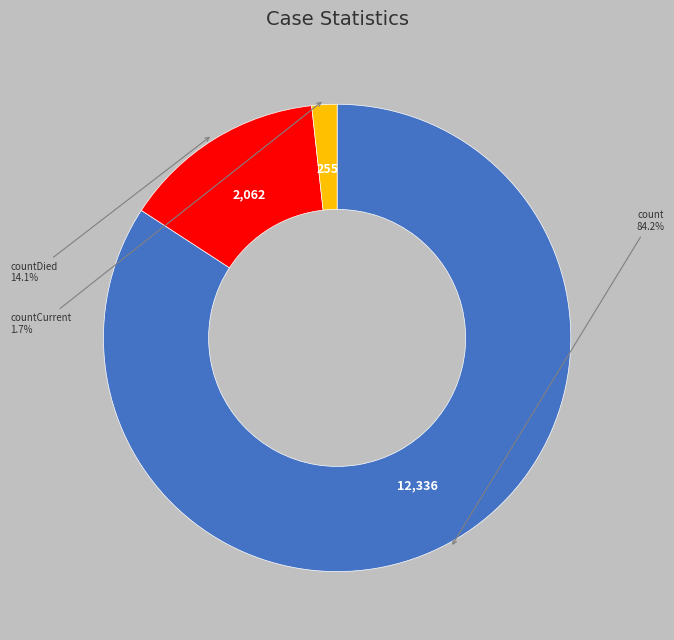

True or false: countDied accounts for 1% of the total.

False